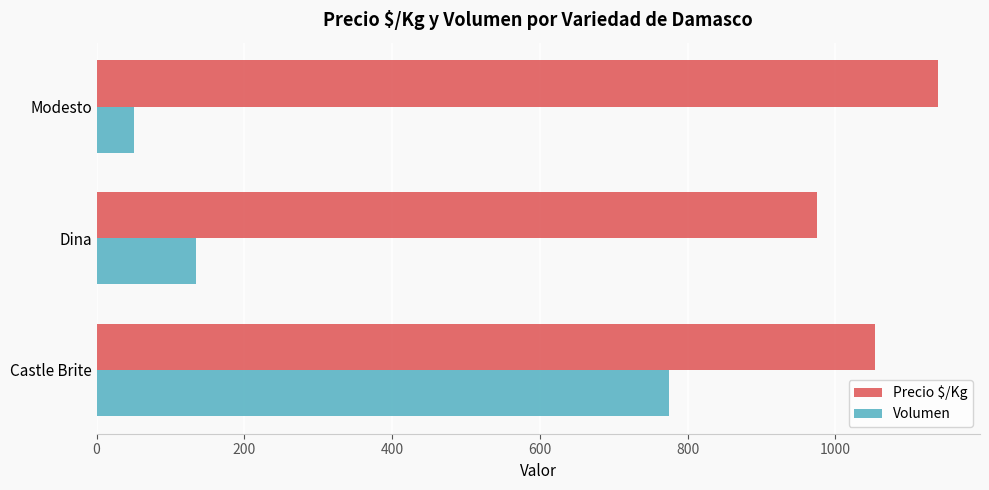

The value of Volumen at Castle Brite is 775. True or false?

True